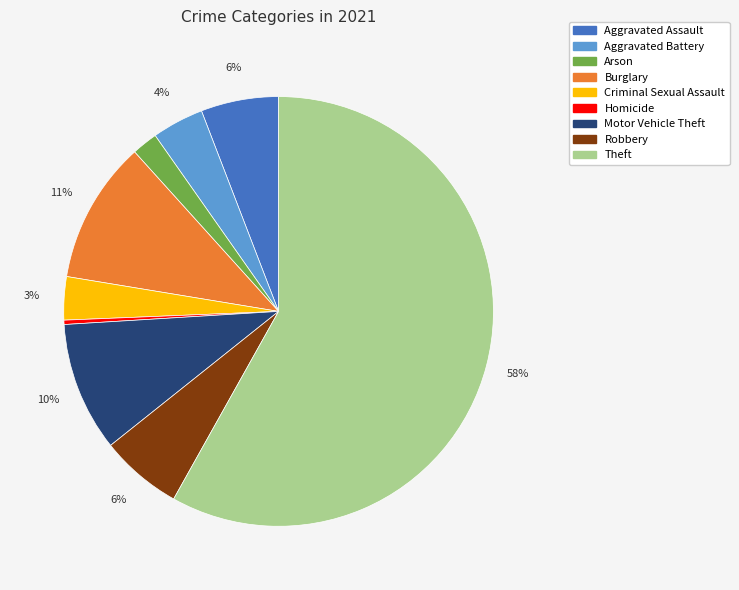

The Aggravated Assault slice represents 20% of the pie. True or false?

False